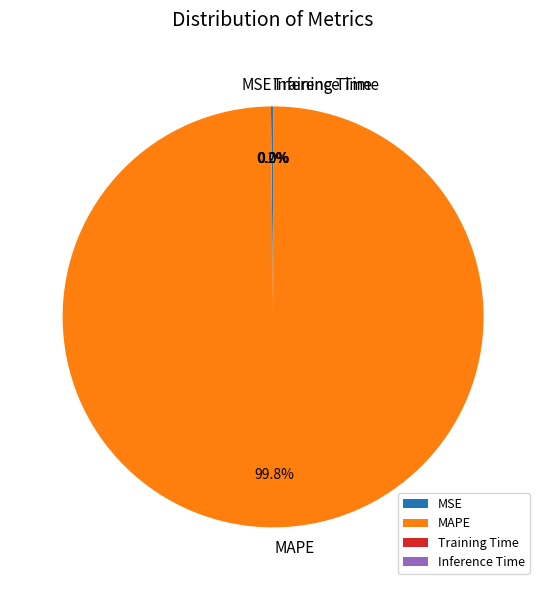

What is the largest slice in the pie chart?

MAPE